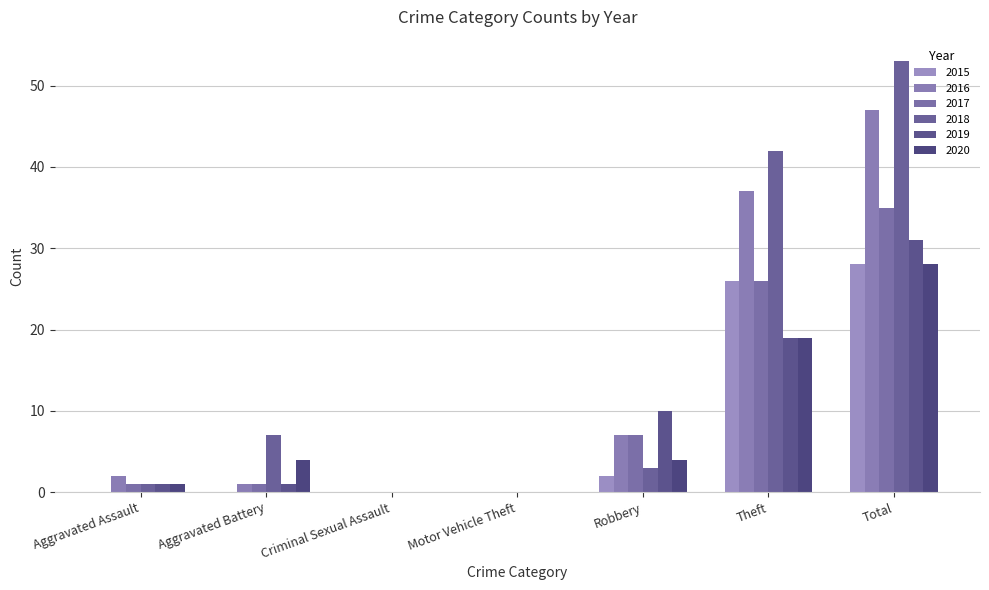

The 2018 series shows 7 at Aggravated Battery. True or false?

True